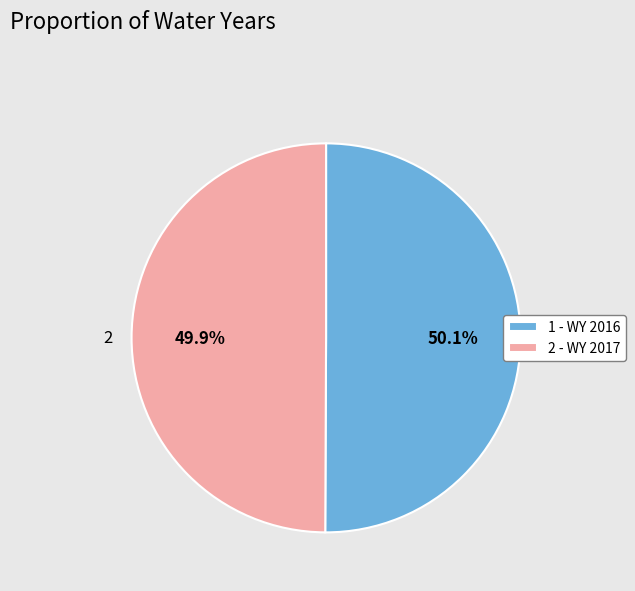

Is there any slice that represents more than half of the pie?

Yes